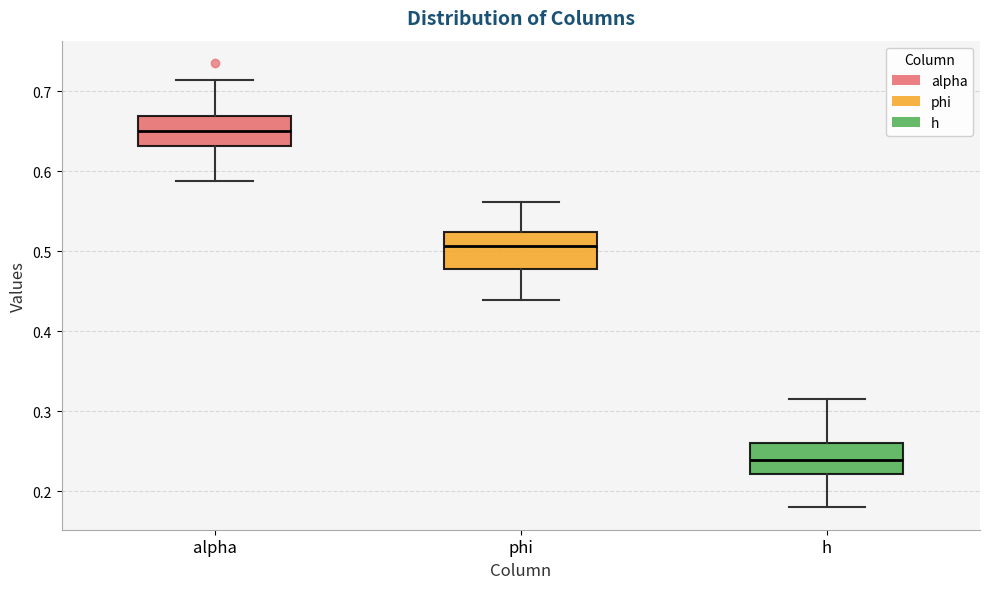

Which box has the lowest median line?

h